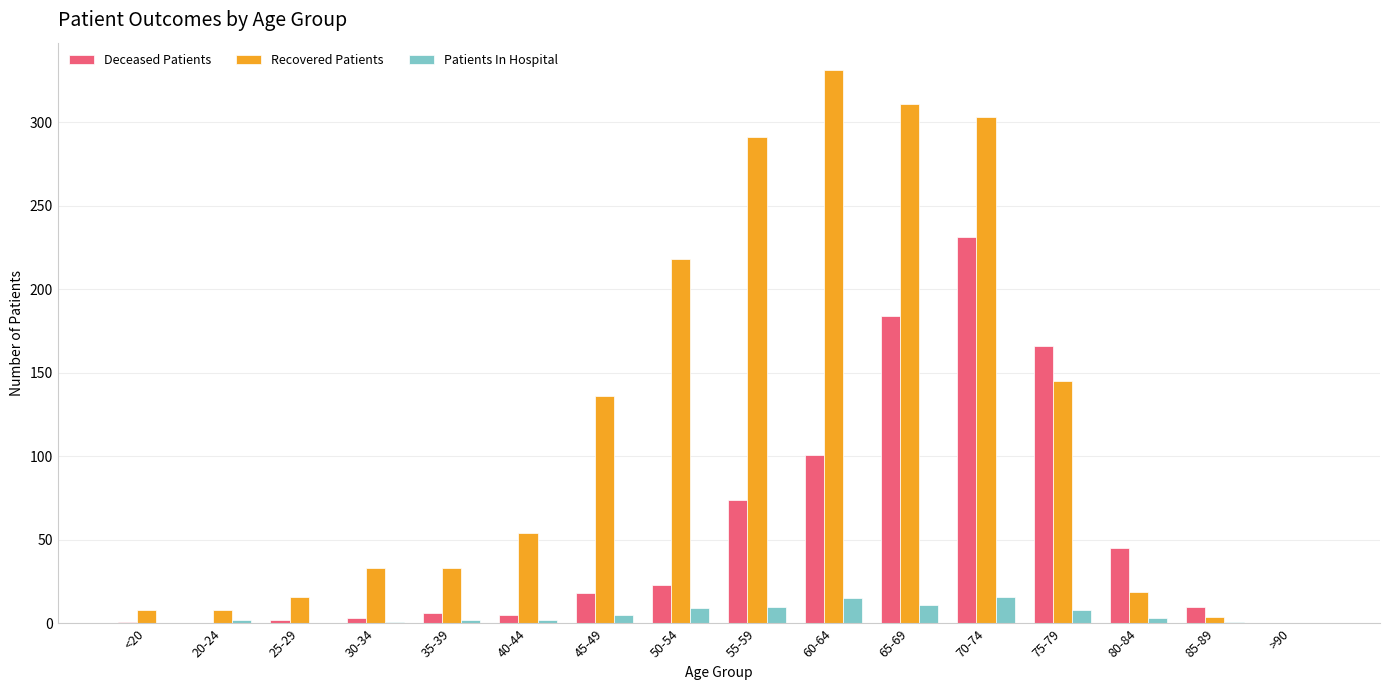

What is the spread (max minus min) of values at 45-49?

131